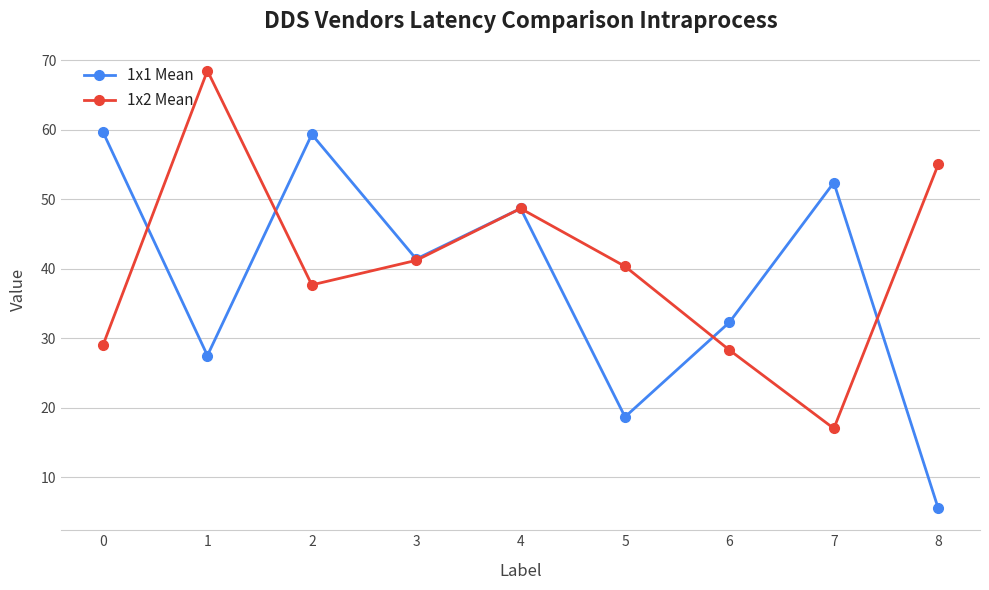

Read the 1x1 Mean value at 6.

32.3